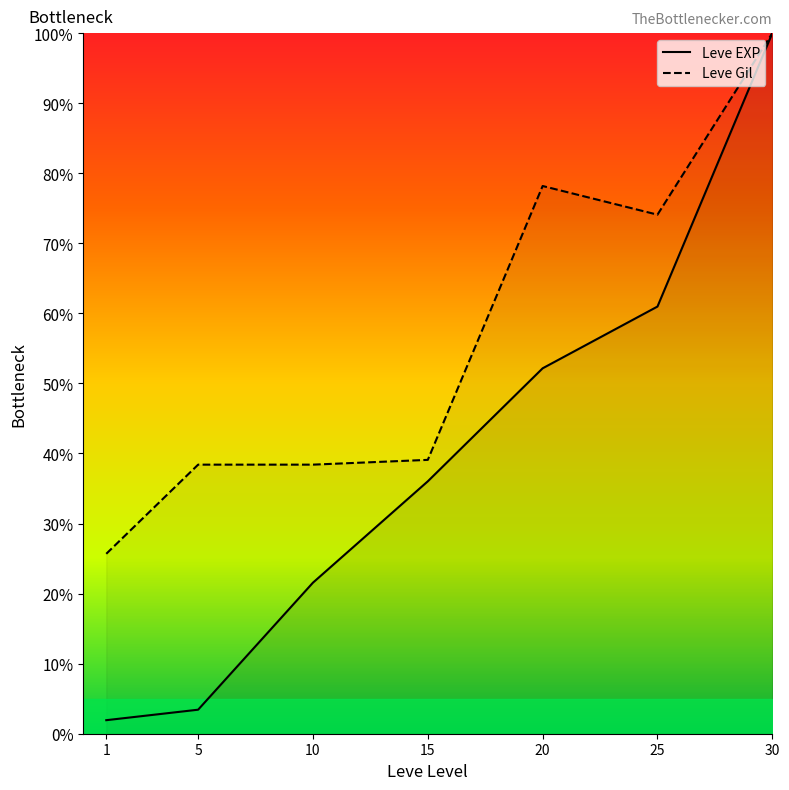

How many interior local peaks does the Leve Gil series have?

1